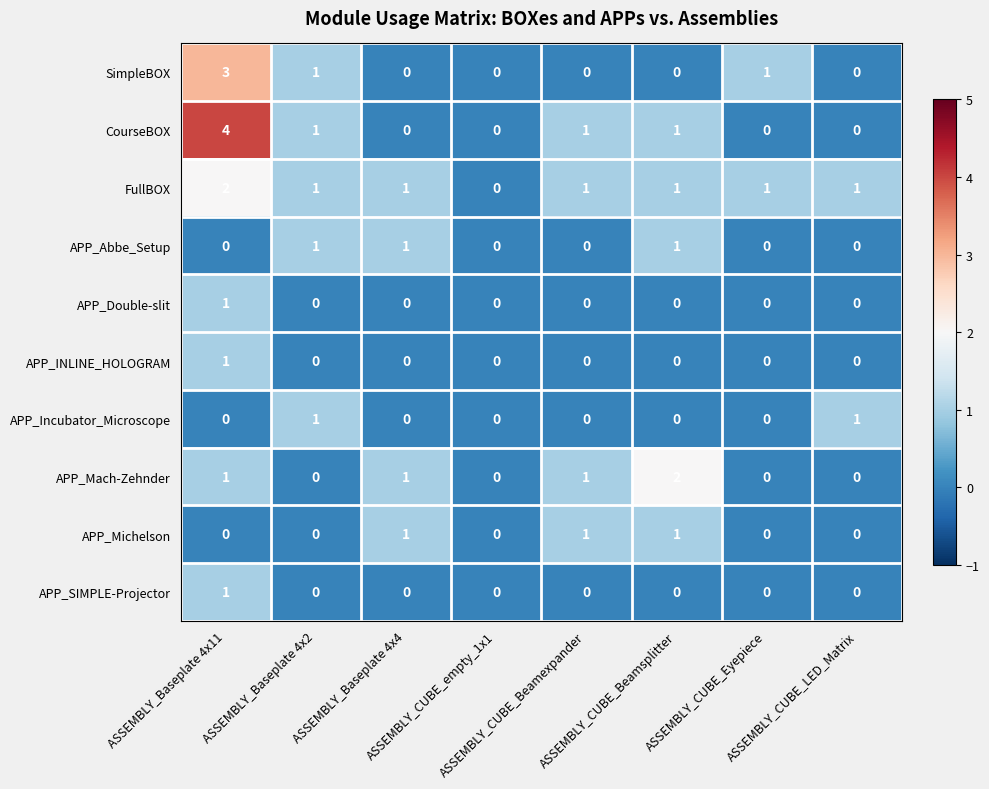

What is the greatest value displayed?

4